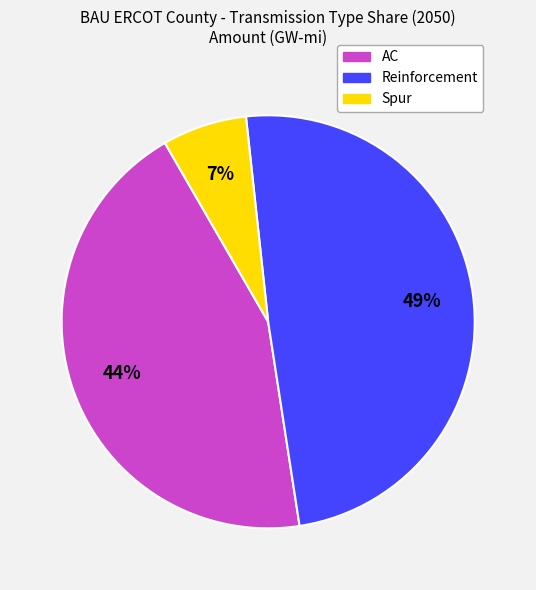

Does AC represent more than half of the total?

No